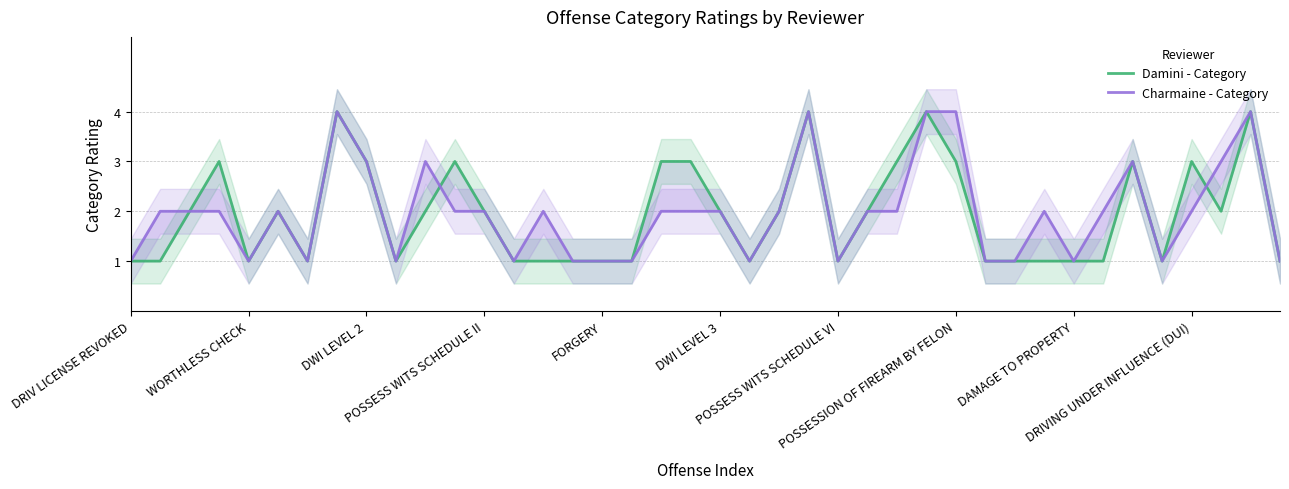

Which series changed the most between 22 and 24?

Damini - Category